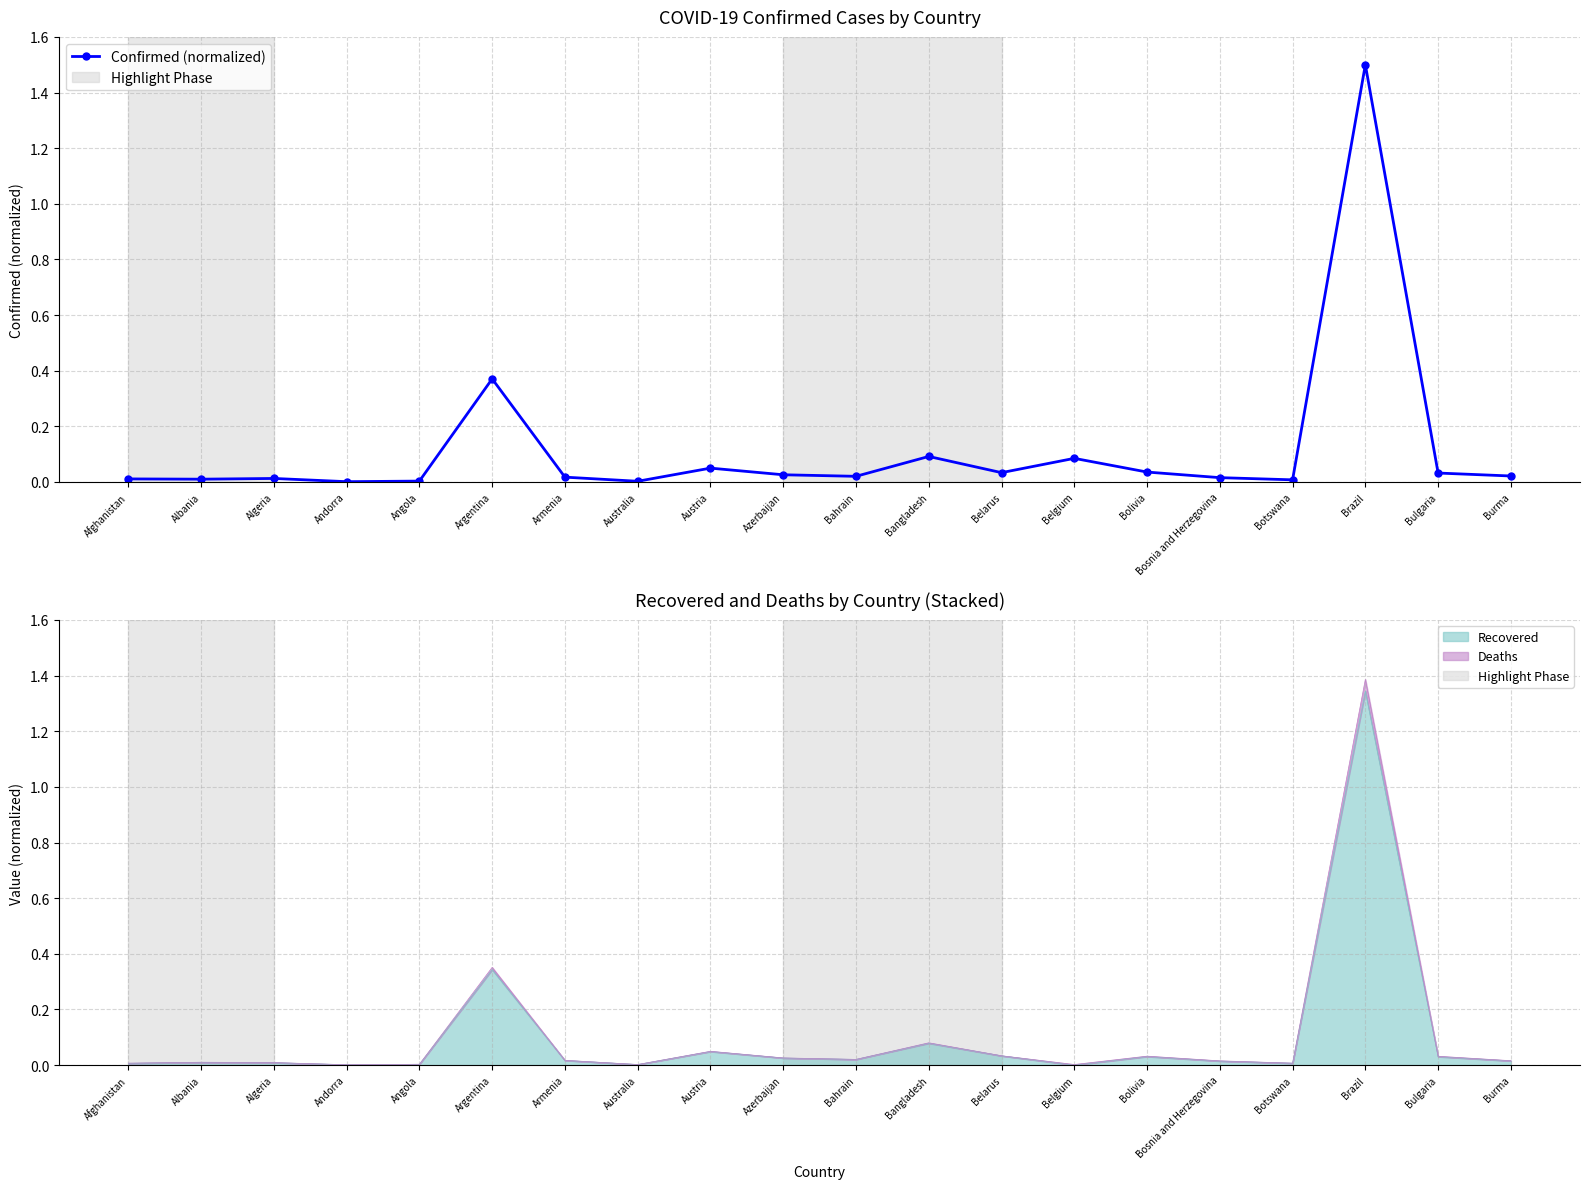

List the labels in order of value, largest first.

Brazil, Argentina, Bangladesh, Belgium, Austria, Bolivia, Belarus, Bulgaria, Azerbaijan, Burma, Bahrain, Armenia, Bosnia and Herzegovina, Algeria, Afghanistan, Albania, Botswana, Angola, Australia, Andorra